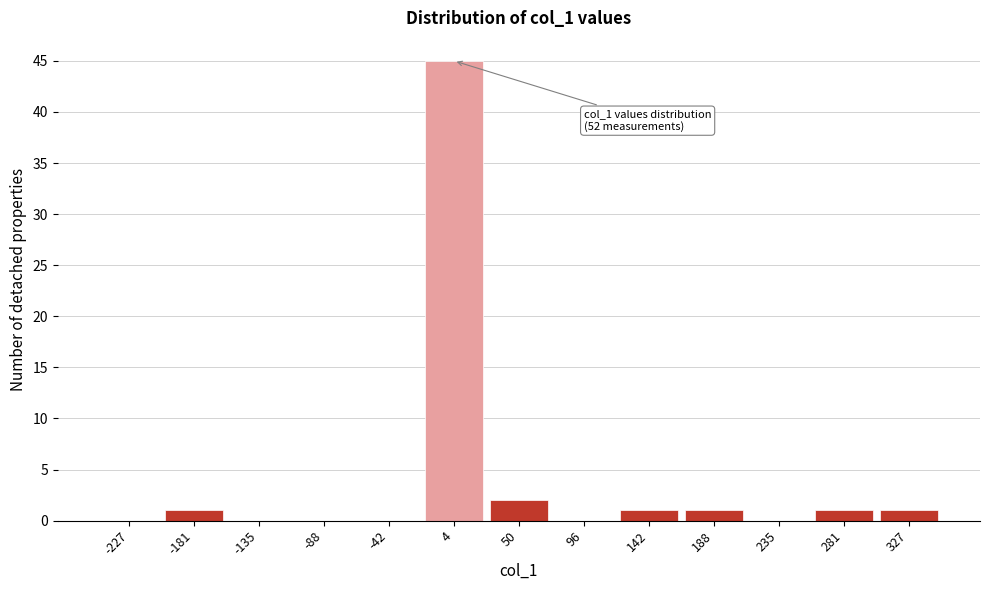

Over which range of the x-axis is the bar tallest?

-20 to 25